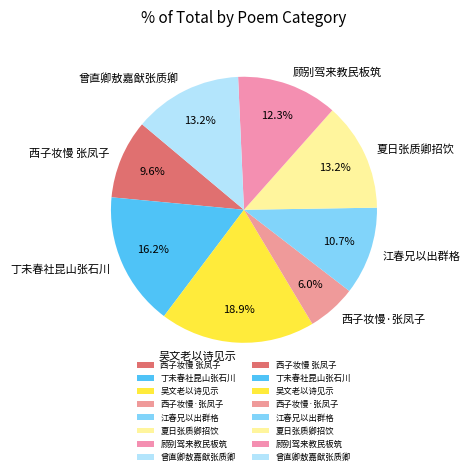

What is the total percentage of 吴文老以诗见示 and 西子妆慢 张凤子?

28.5%